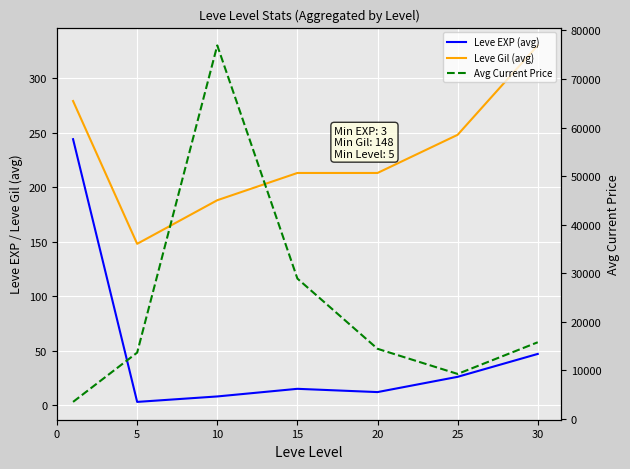

What value does the Avg Current Price series have at 10?

76913